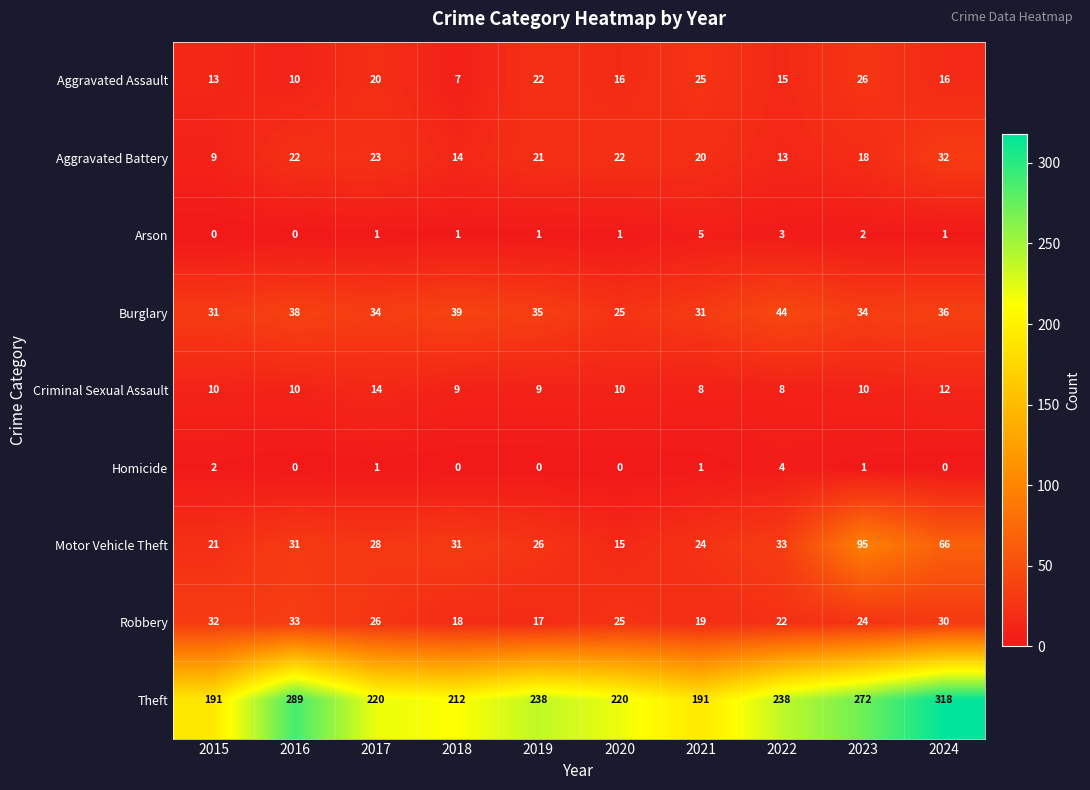

Which label corresponds to the largest value in the chart?

2024